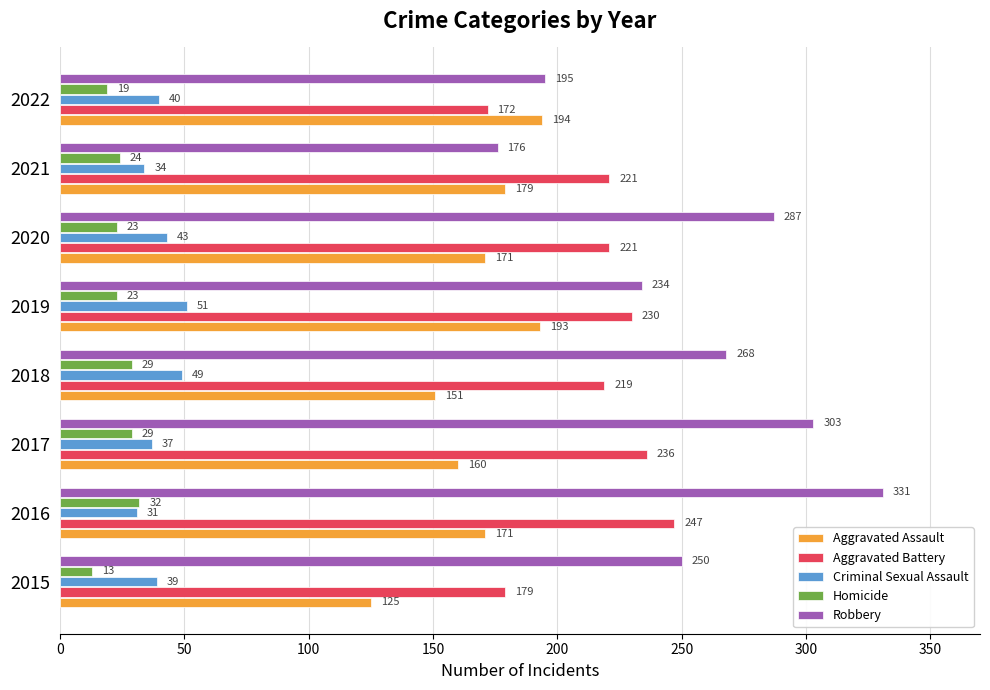

What is the minimum value for Aggravated Assault?

125